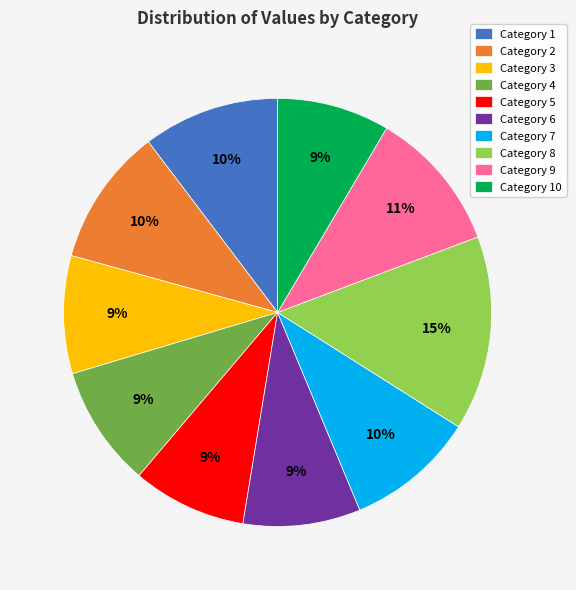

Which category has the biggest portion of the pie?

Category 8